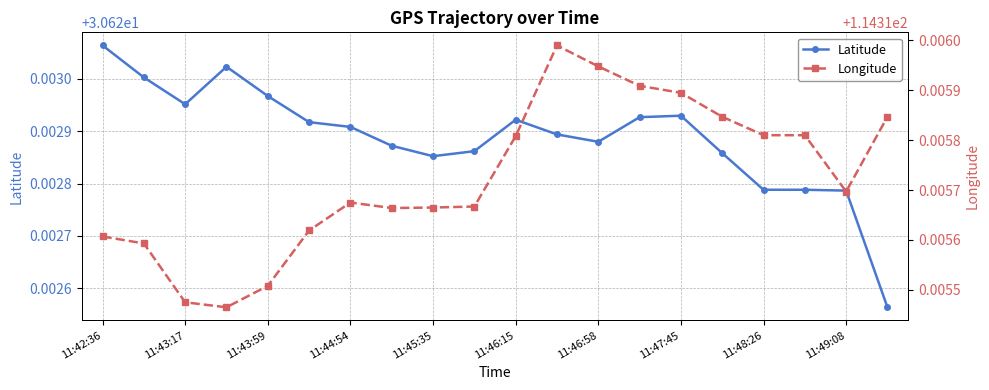

Reading right to left, what are all the values shown in this chart?

Latitude: 30.6	30.6	30.6	30.6	30.6	30.6	30.6	30.6	30.6	30.6	30.6	30.6	30.6	30.6	30.6	30.6	30.6	30.6	30.6	30.6
Longitude: 114.3	114.3	114.3	114.3	114.3	114.3	114.3	114.3	114.3	114.3	114.3	114.3	114.3	114.3	114.3	114.3	114.3	114.3	114.3	114.3